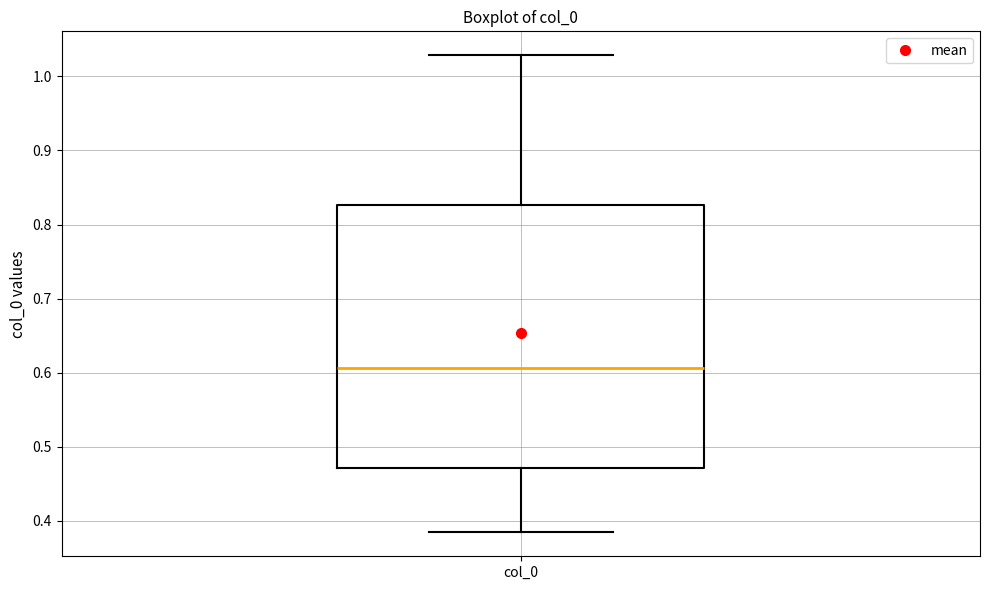

Where is the lower edge of the box for col_0 on the y-axis? The values are not printed on the chart, so give them approximately, as read against the axis.

0.47